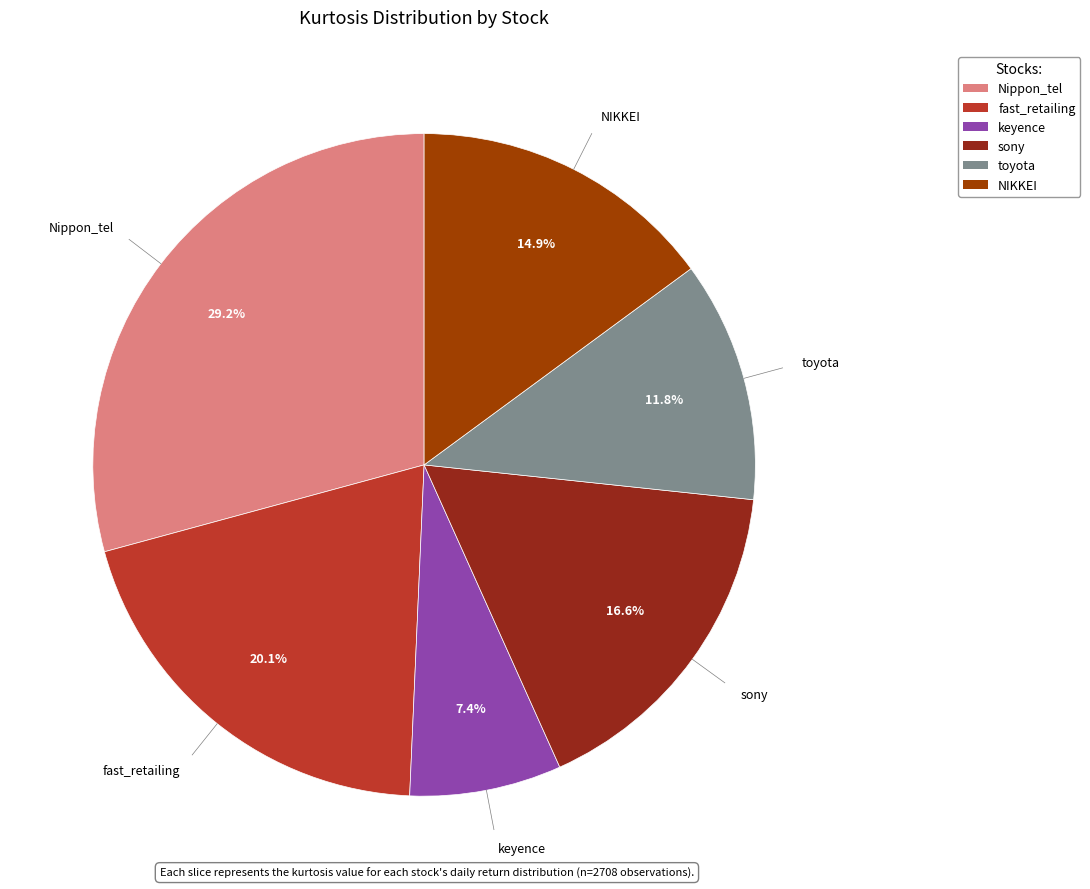

Which slice is the largest?

Nippon_tel